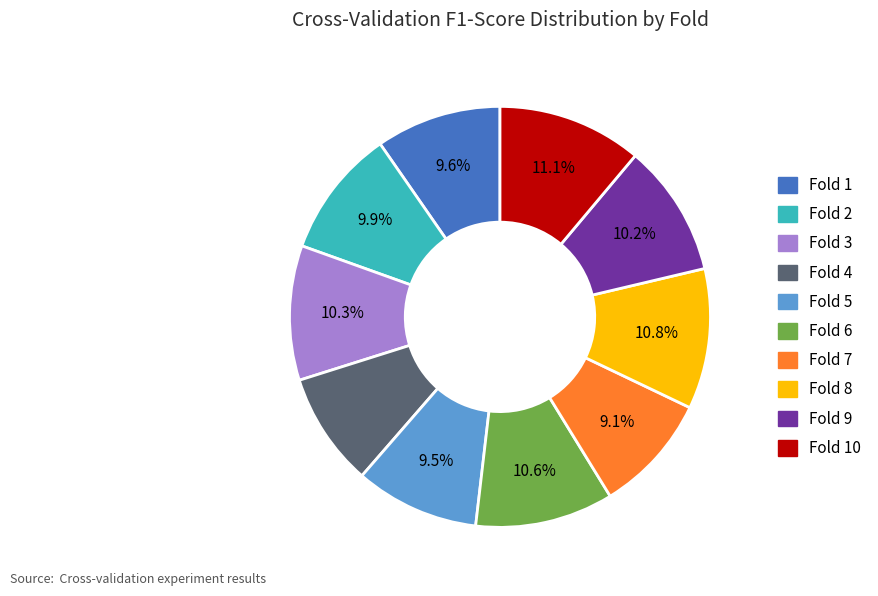

Is there any slice that represents more than half of the pie?

No